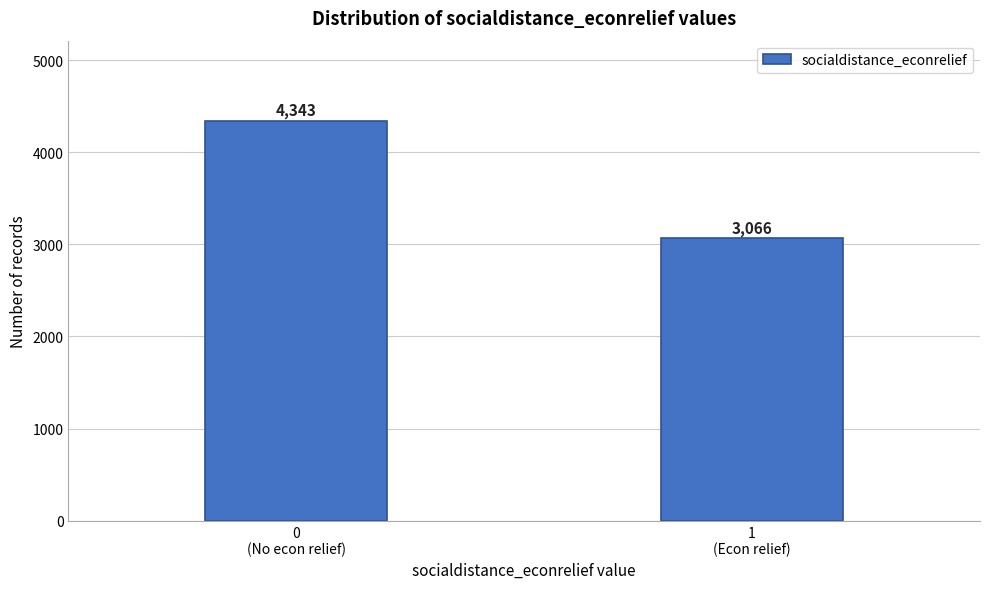

Reading right to left, extract all data points from this chart.

3066	4343